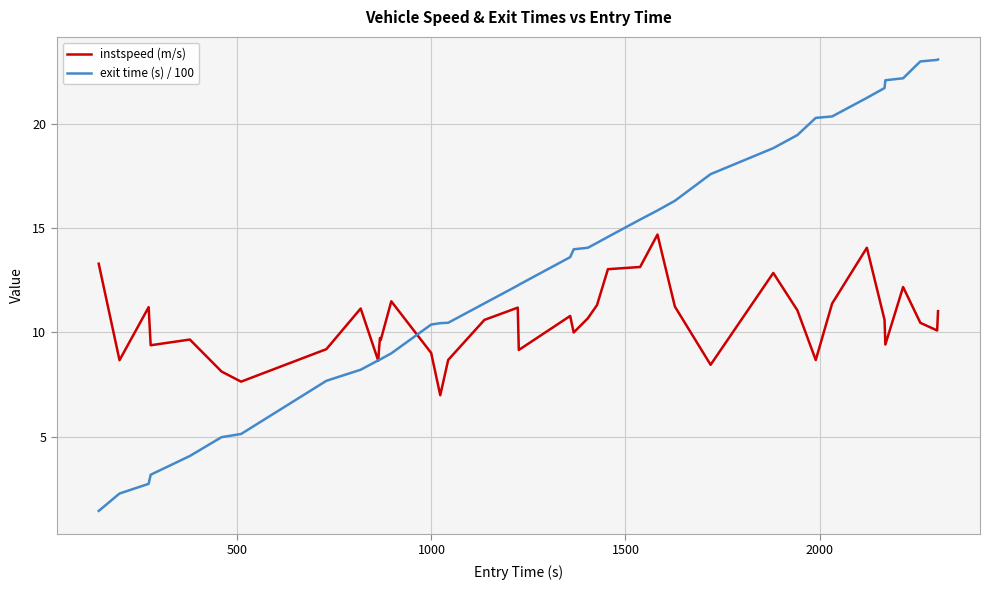

How many lines are shown in the chart?

2